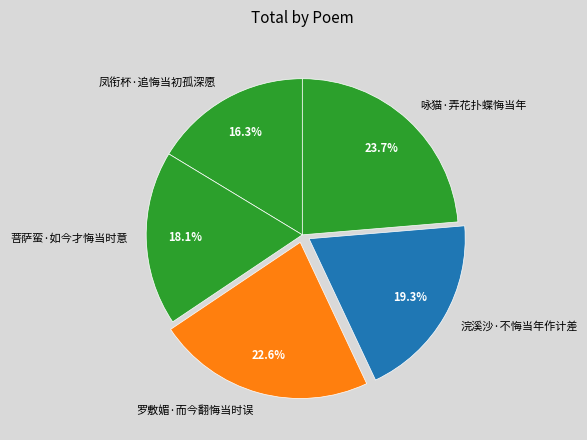

Between 凤衔杯·追悔当初孤深愿 and 浣溪沙·不悔当年作计差, which is larger?

浣溪沙·不悔当年作计差